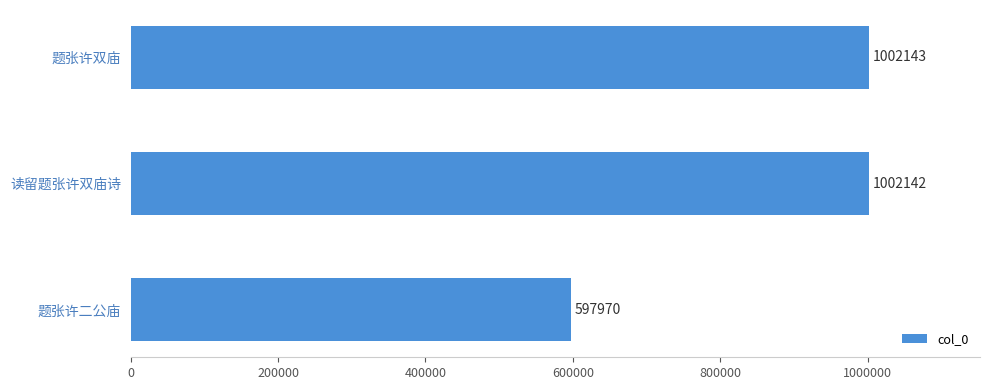

What value does the data have at 题张许双庙, to the nearest 100?

1002100